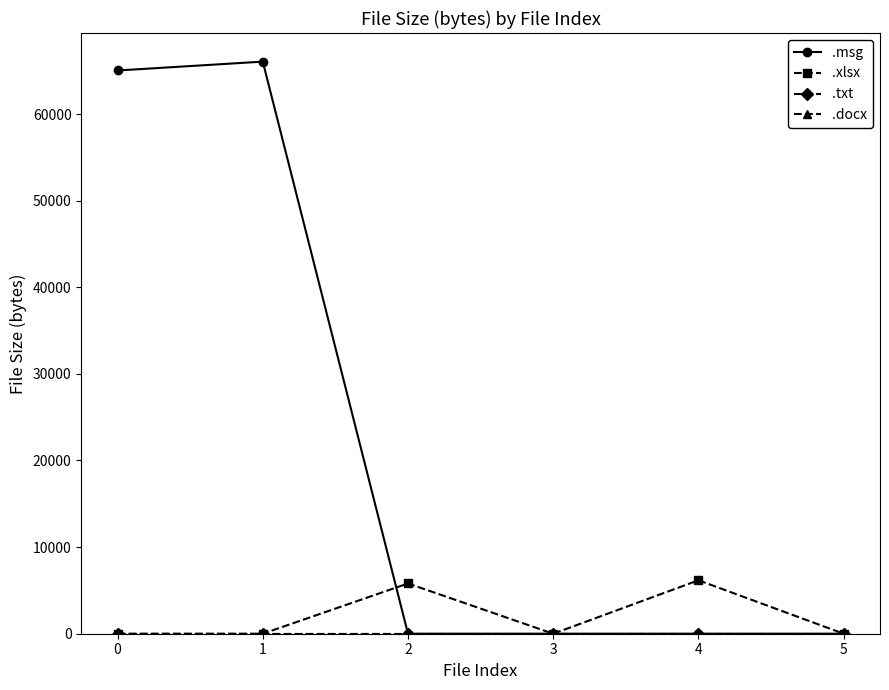

Rank the series at 0 from lowest to highest value.

.xlsx, .txt, .docx, .msg